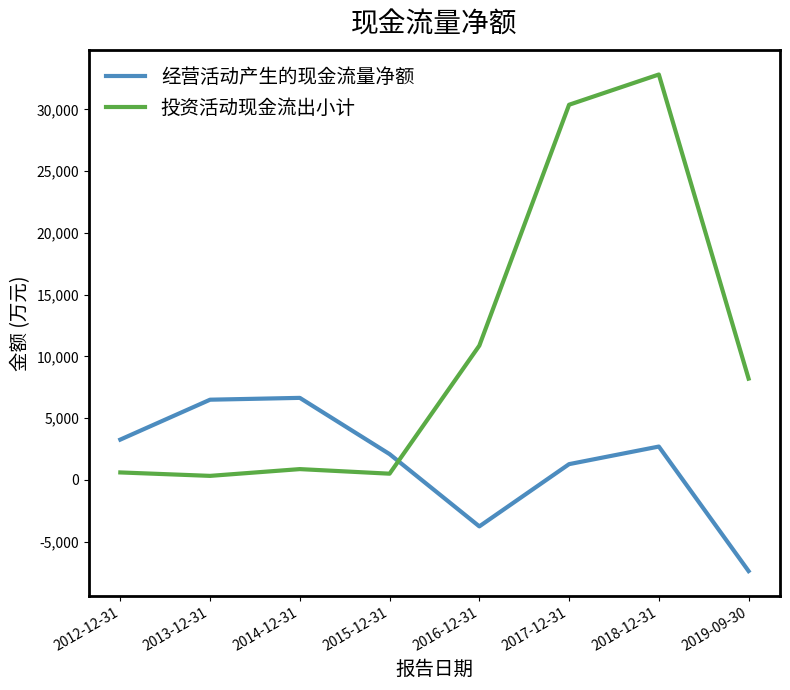

Which label corresponds to the largest value in the chart?

2018-12-31